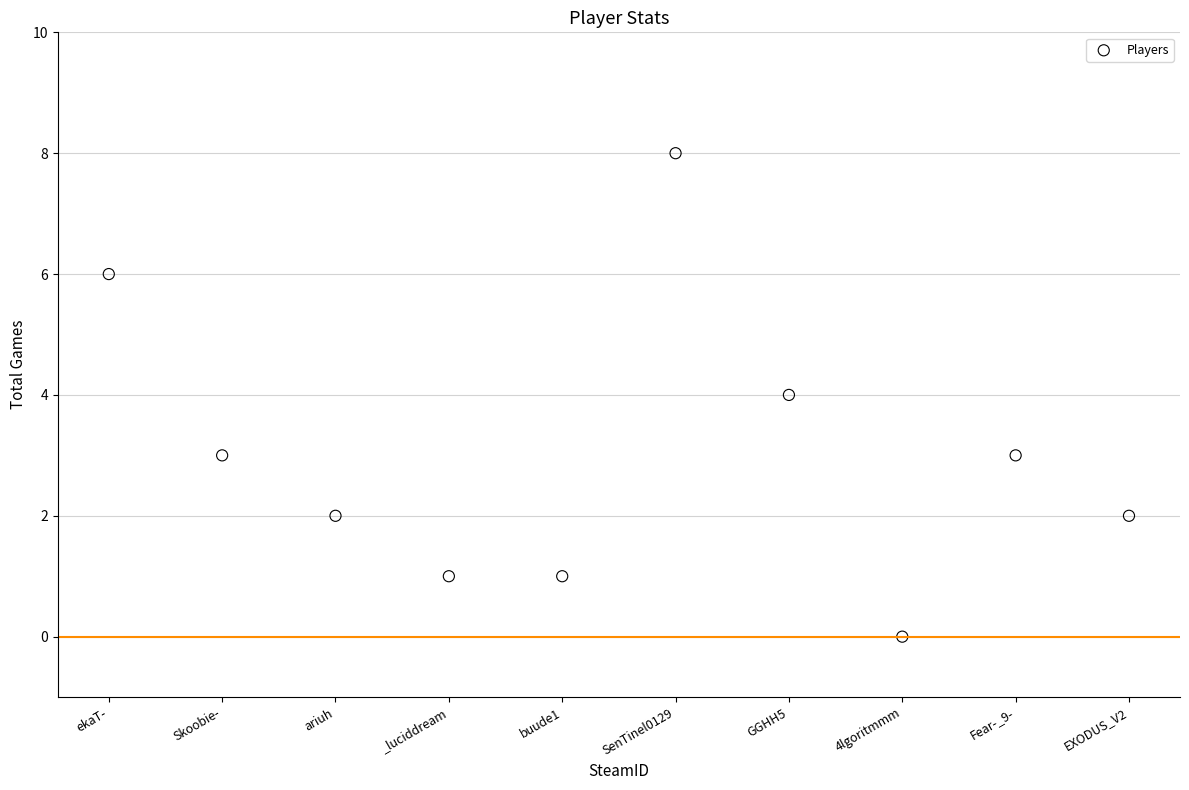

What is the range of Y values (max minus min)?

8